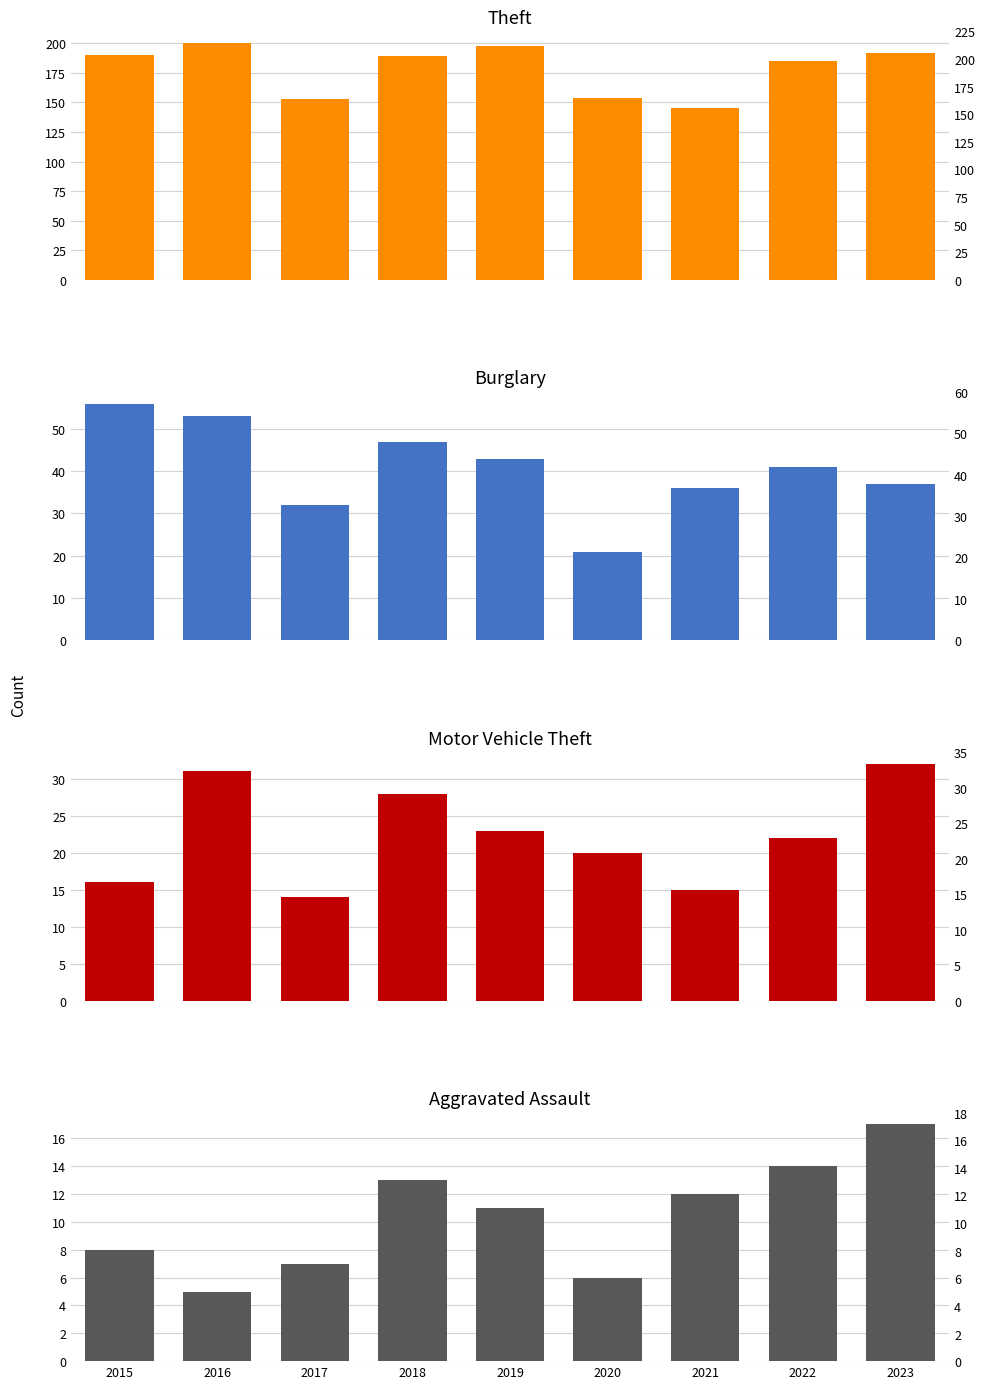

The value of Burglary at 2021 is 25. True or false?

False